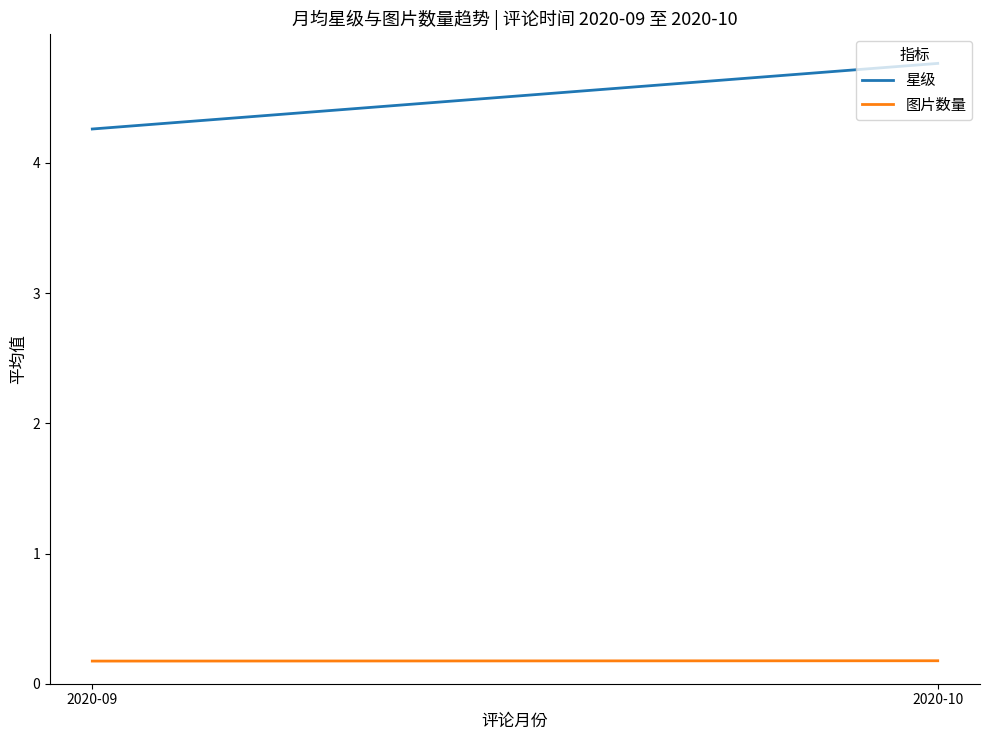

What value does the 星级 series have at 2020-10?

4.8